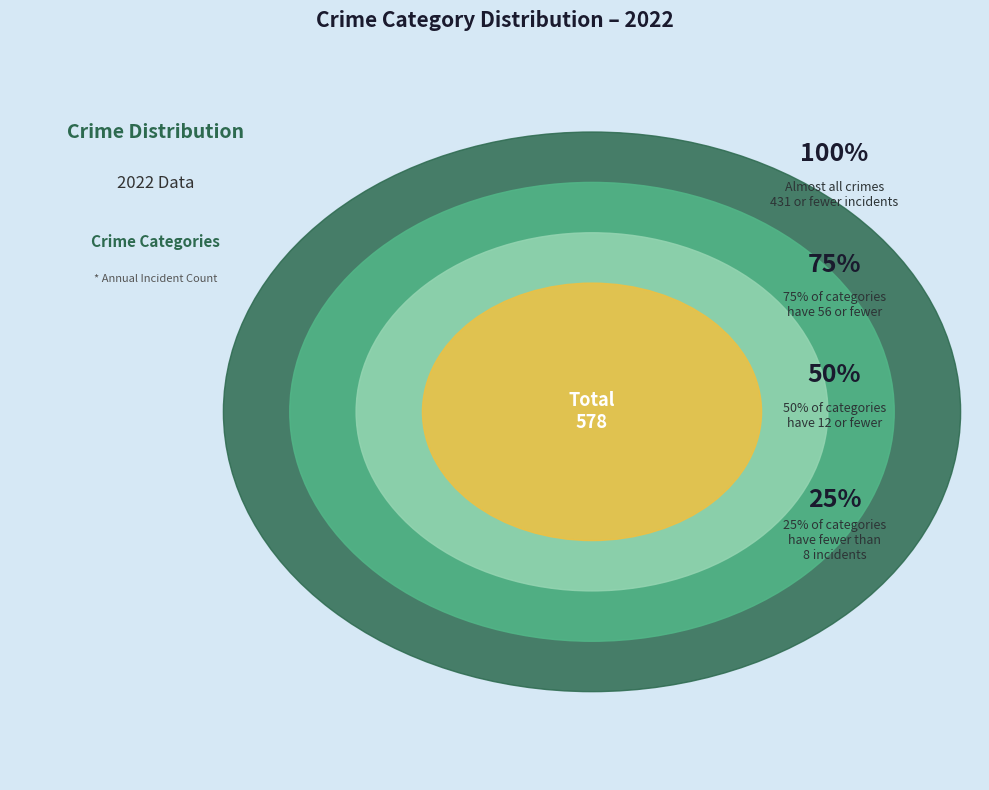

Combined, do Aggravated Assault and Motor Vehicle Theft account for over 50%?

No